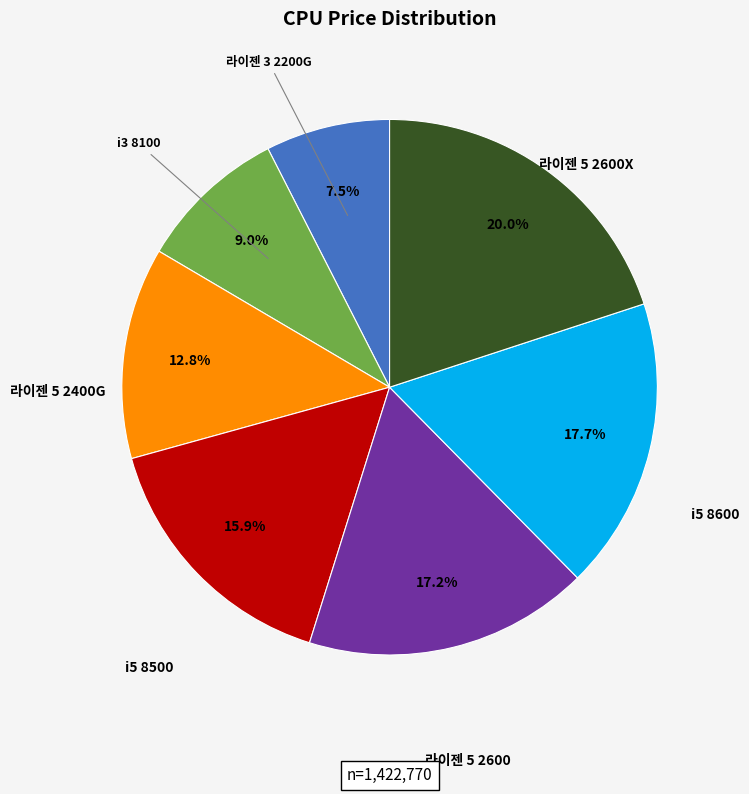

Is there any slice that represents more than half of the pie?

No